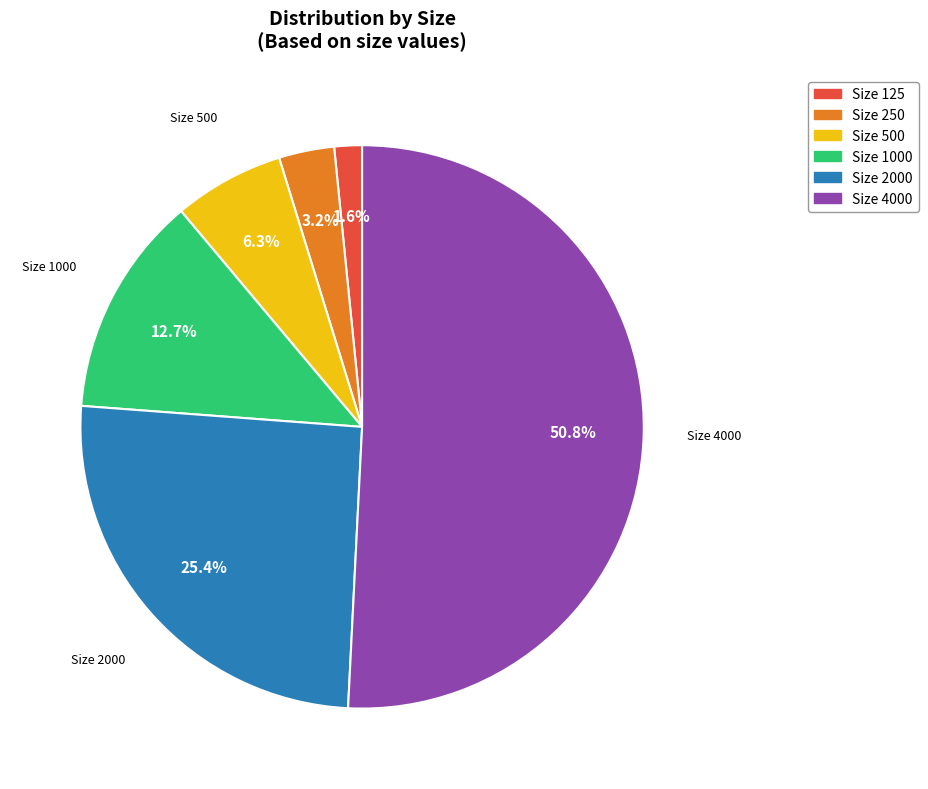

How many slices are in this pie chart?

6